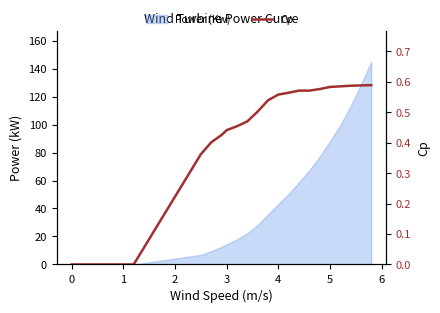

What is the label of the 15th point from the right?

3